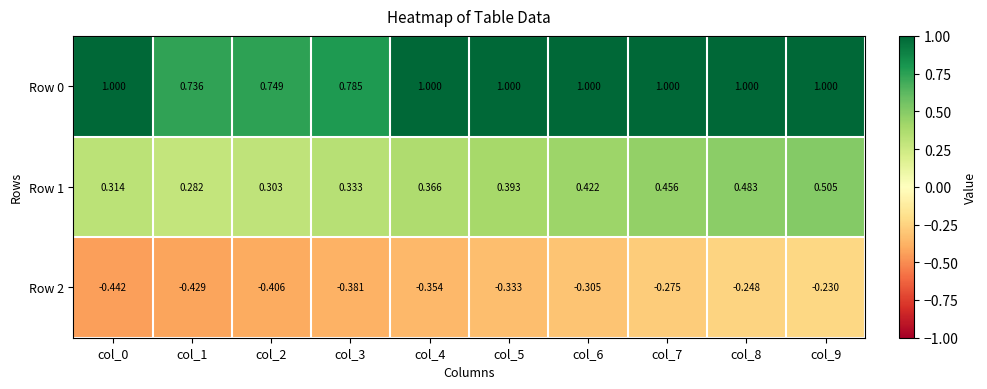

How many categories are shown in the chart?

10